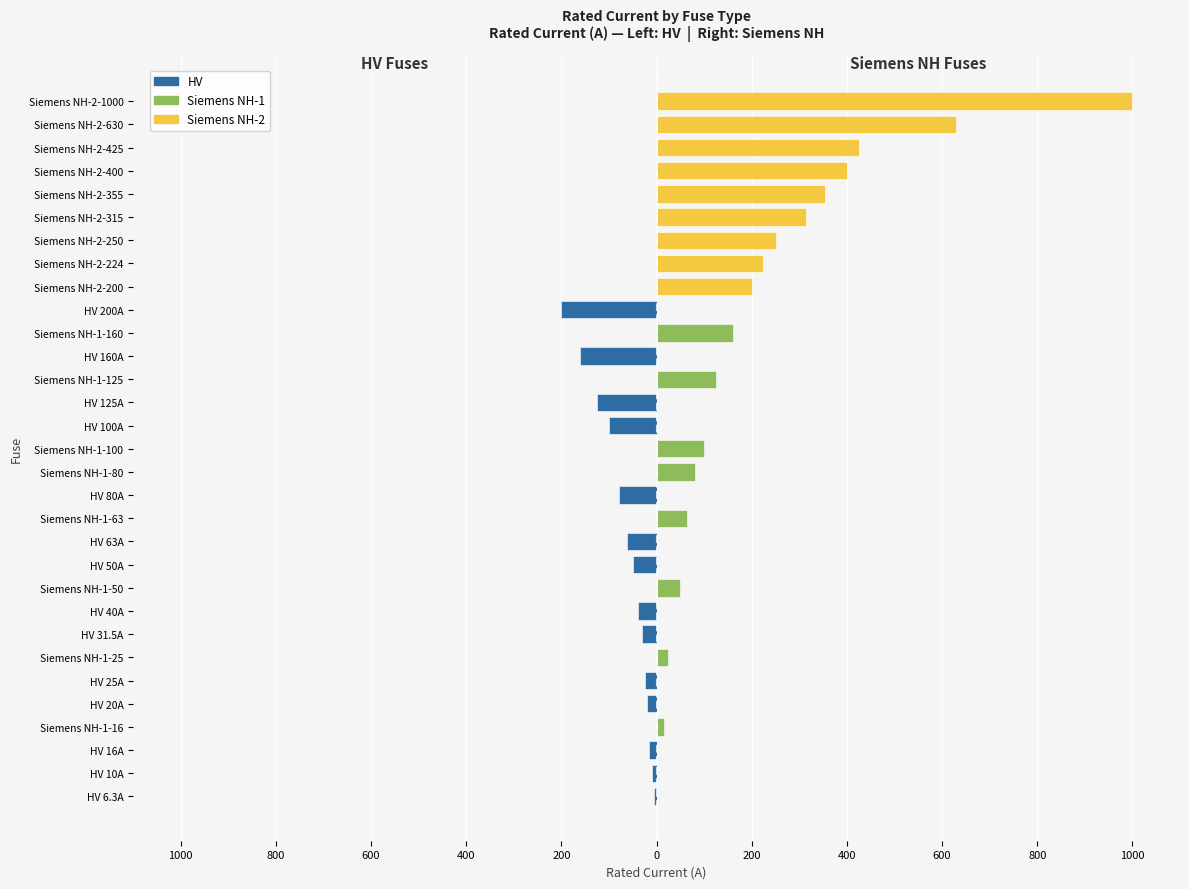

What is the value of the Siemens NH-2 bar at the 27th from the left?

355.0